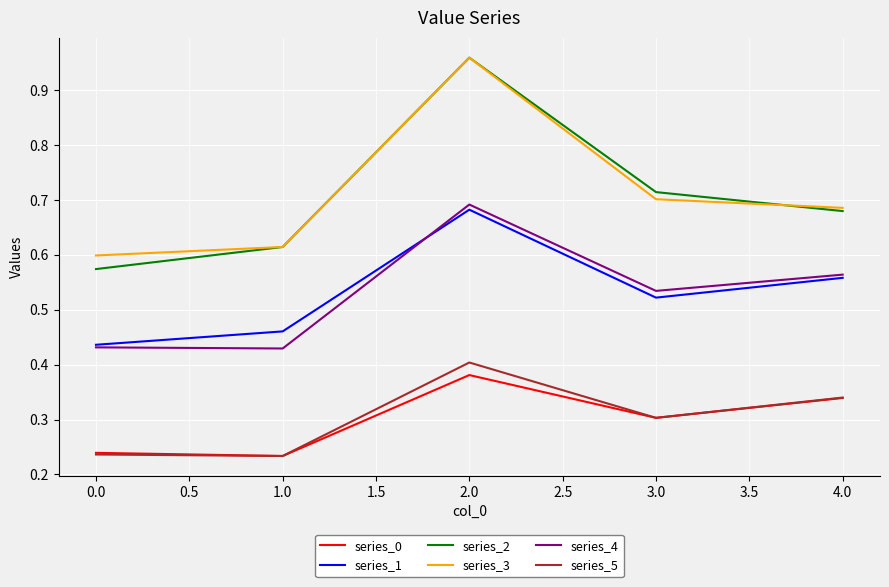

True or false: series_2 has a value of 0.7 at 3.0.

True